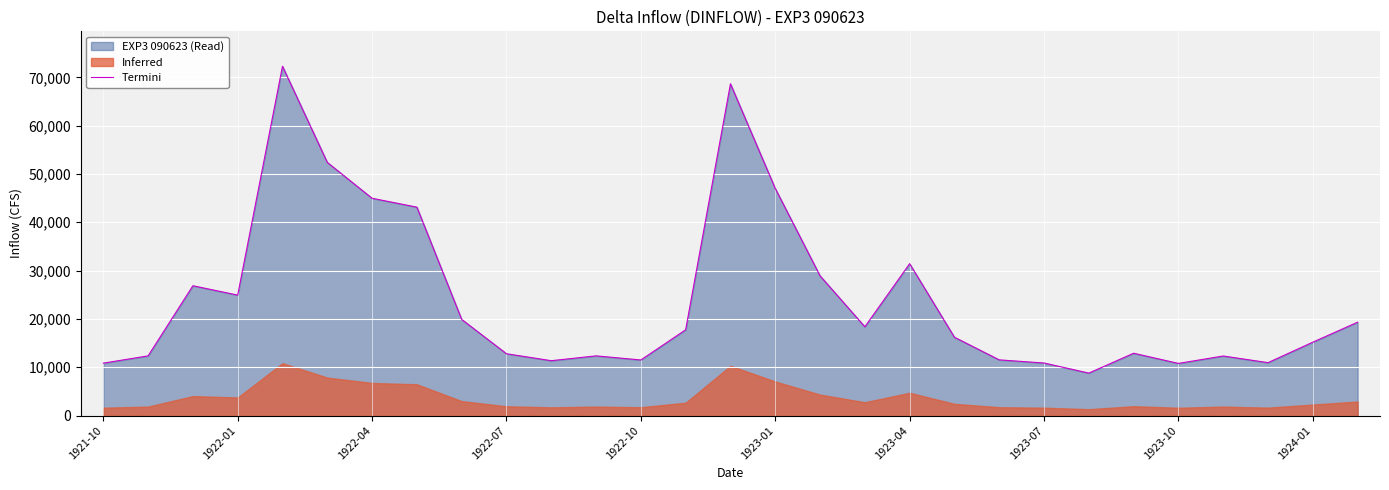

Reading left to right, extract all data points from this chart.

10848.2	12356.0	26865.2	24929.0	72286.8	52393.6	44970.0	43130.4	19901.4	12795.9	11357.1	12355.0	11506.3	17755.2	68650.8	47001.7	28921.0	18376.4	31428.7	16210.5	11527.8	10877.7	8789.6	12900.1	10793.2	12329.2	10952.1	15188.7	19324.2